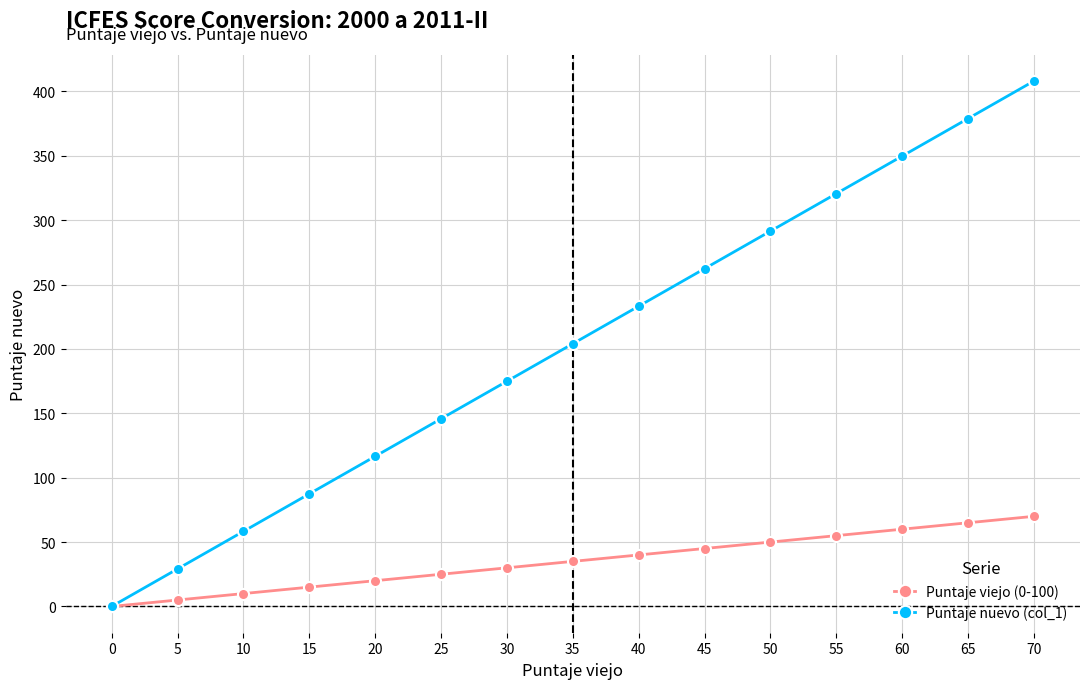

The Puntaje nuevo (col_1) series shows 203.0 at 0. True or false?

False